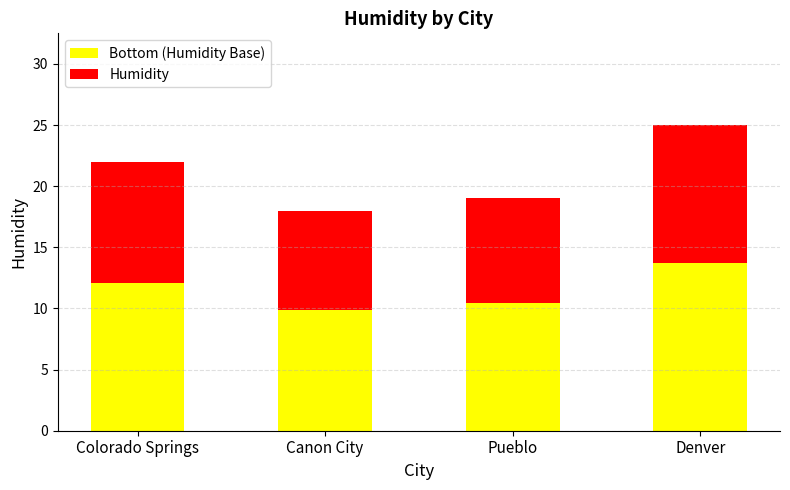

How many bars are there in total?

4